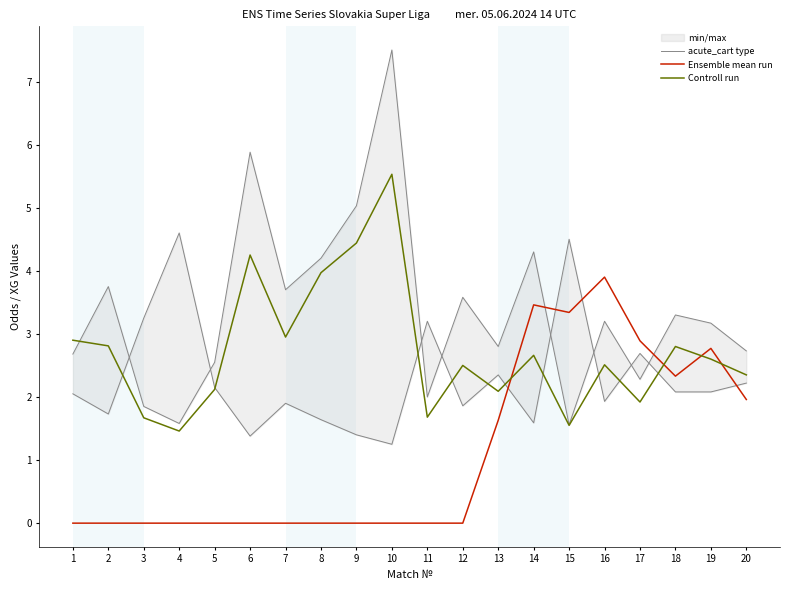

What is the value of the acute_cart type point at the 3rd from the left?

3.2